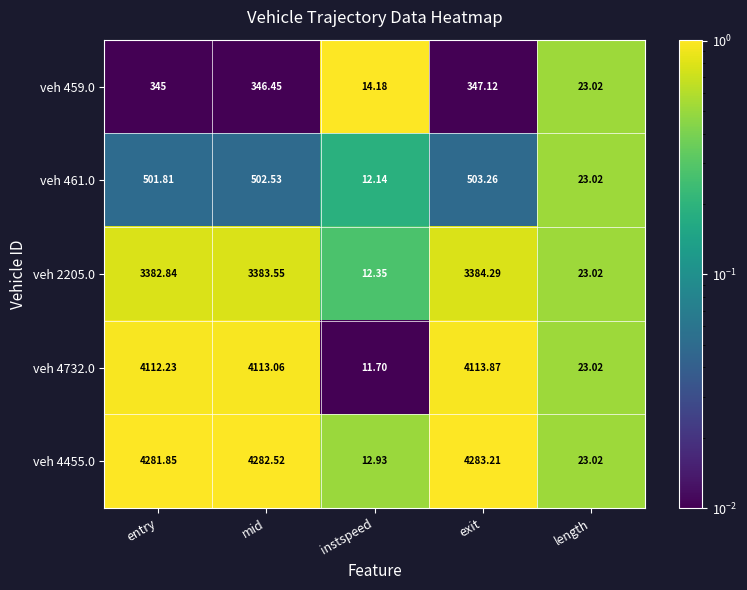

Count the number of data series in this chart.

5